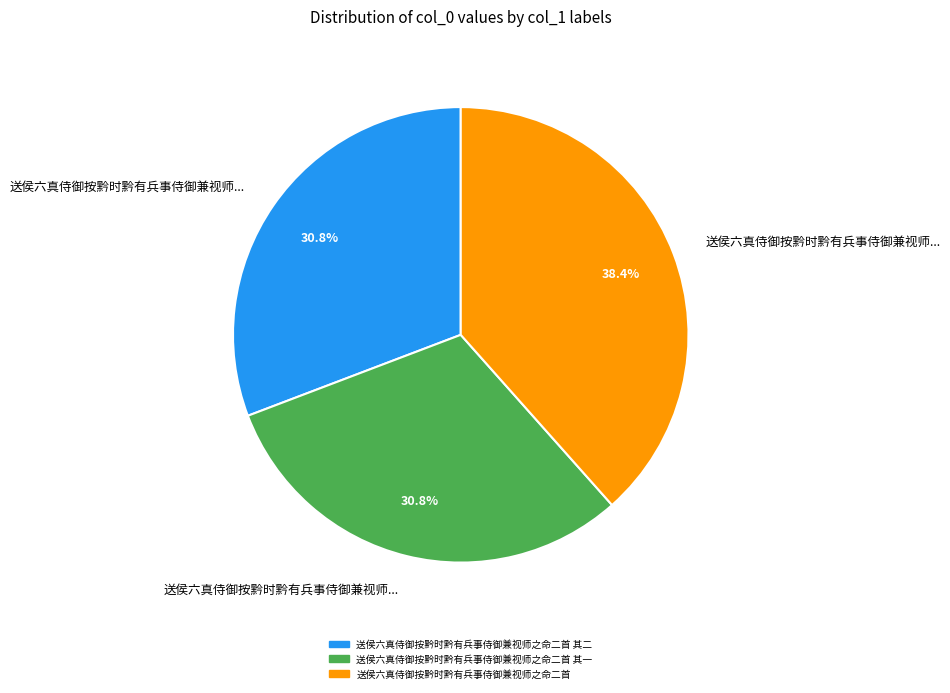

Does any single category account for the majority?

No